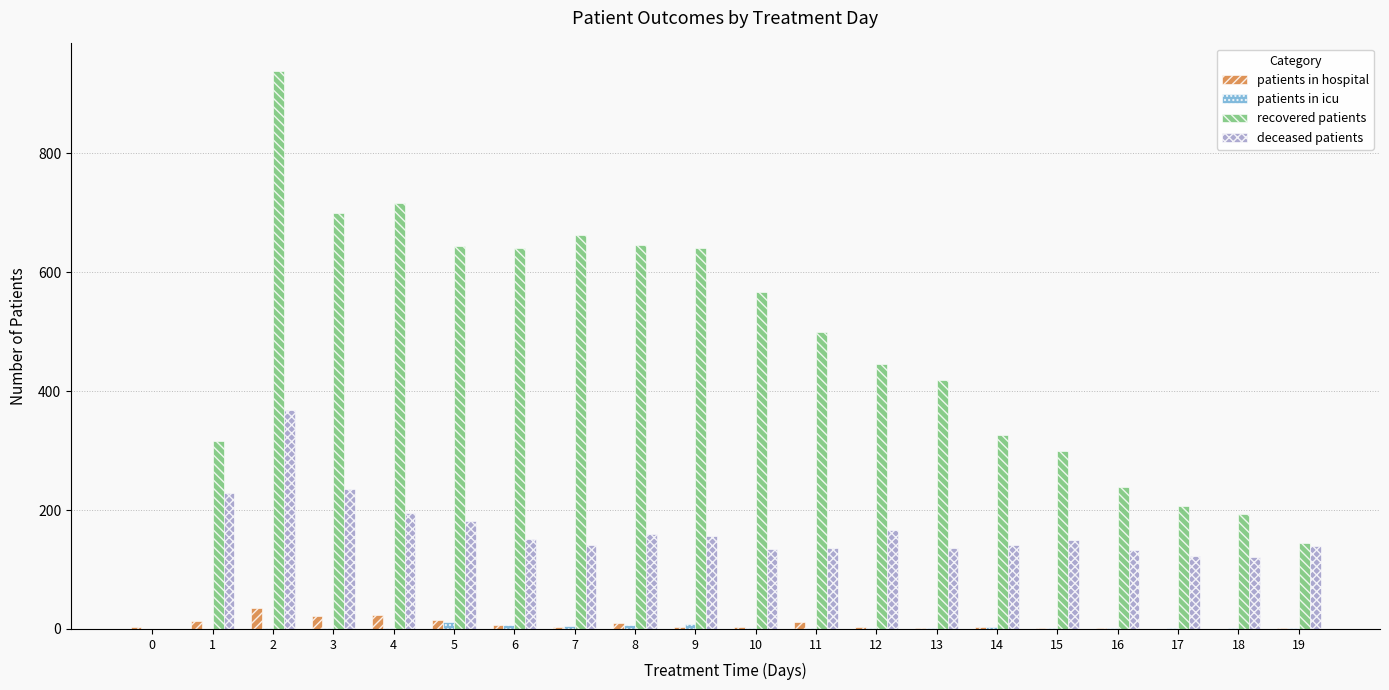

What is the sum of all patients in hospital values?

164